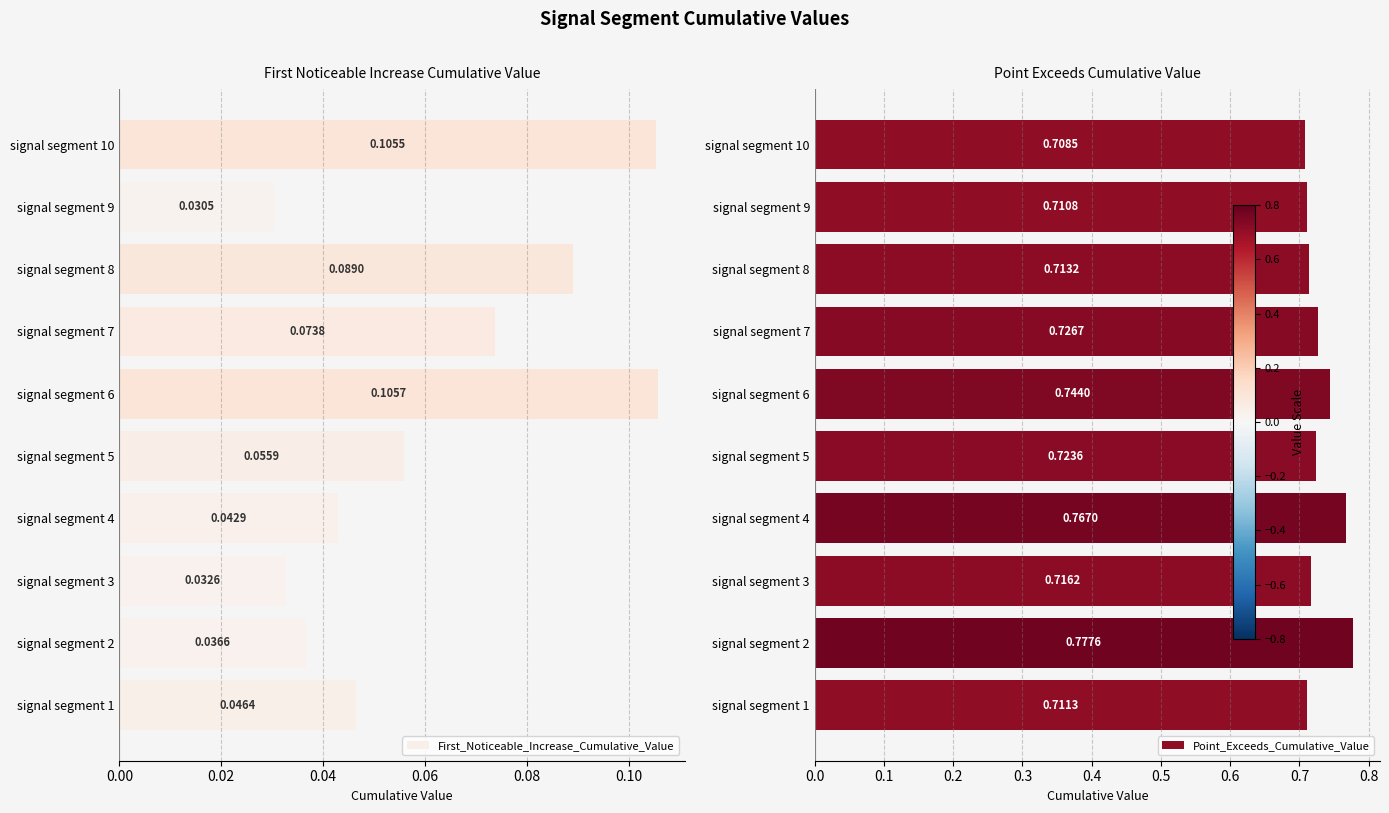

What is the difference between the maximum and minimum values in the Point_Exceeds_Cumulative_Value series?

0.1